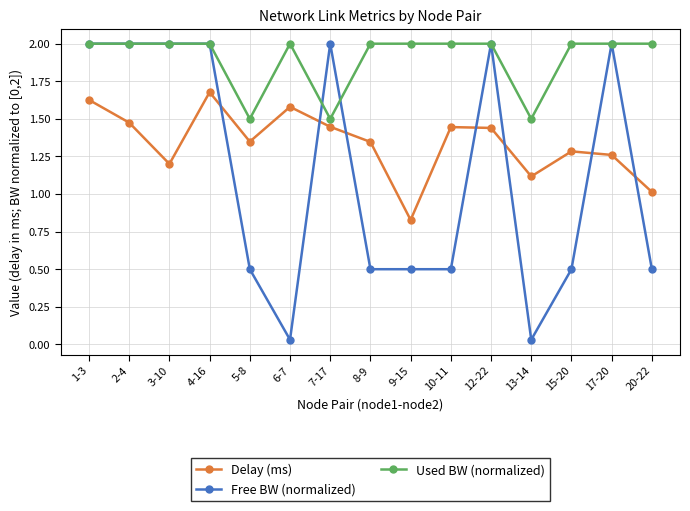

Which series changed the most between 3-10 and 10-11?

Free BW (normalized)